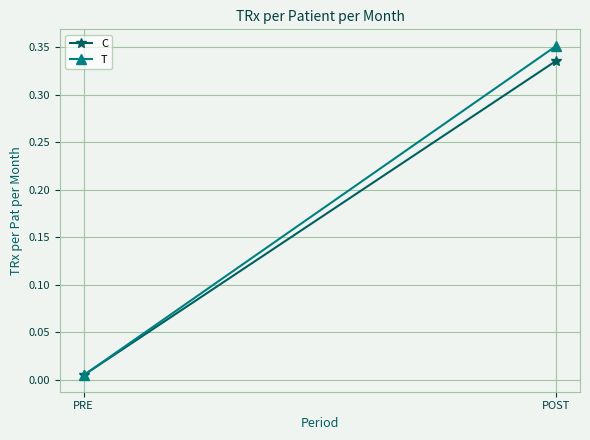

What are all the series names shown in the legend?

C, T